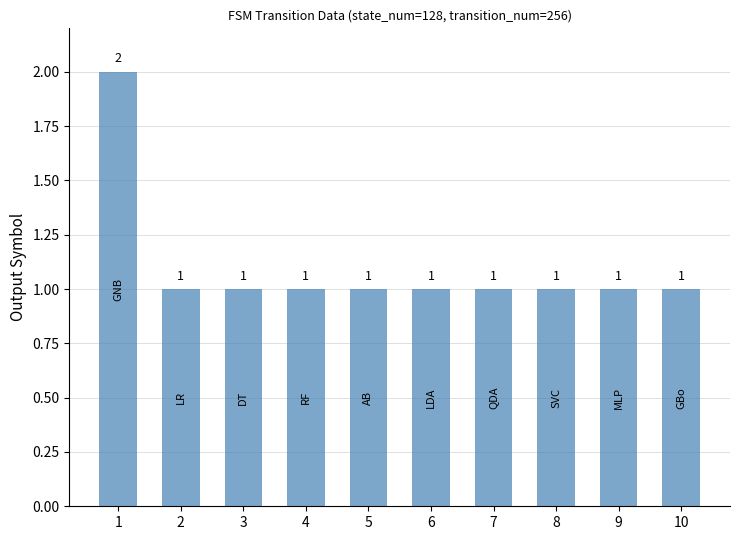

What is the value of the 3rd bar from the left?

1